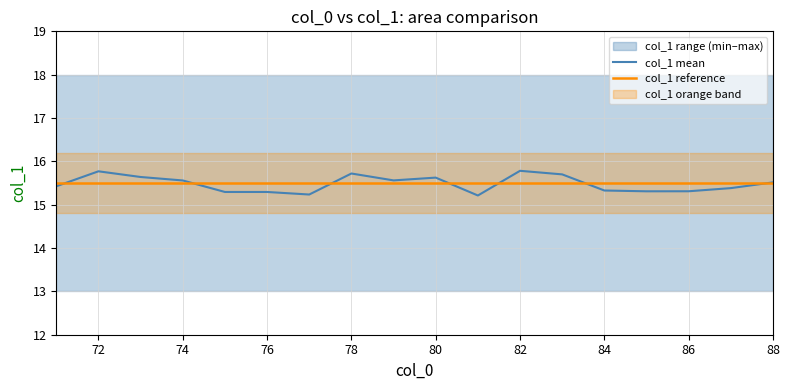

List the series in order of their overall mean, lowest first.

col_1 mean, col_1 reference